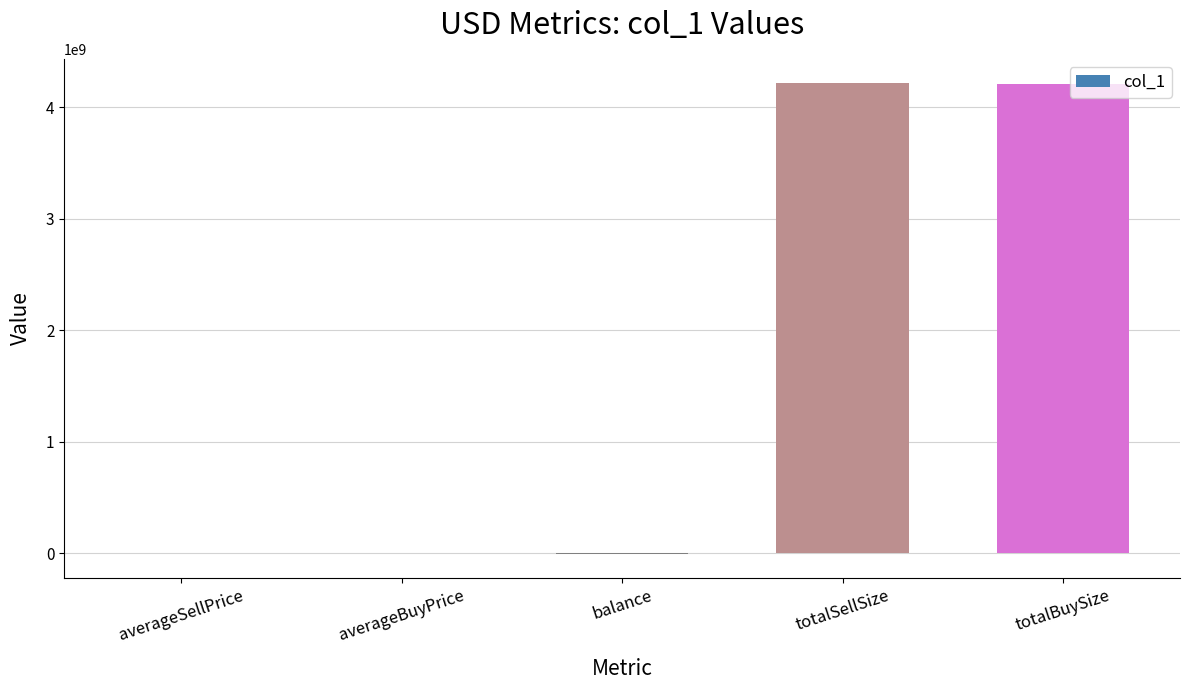

True or false: the data shows 4221438854.0 at totalSellSize.

True